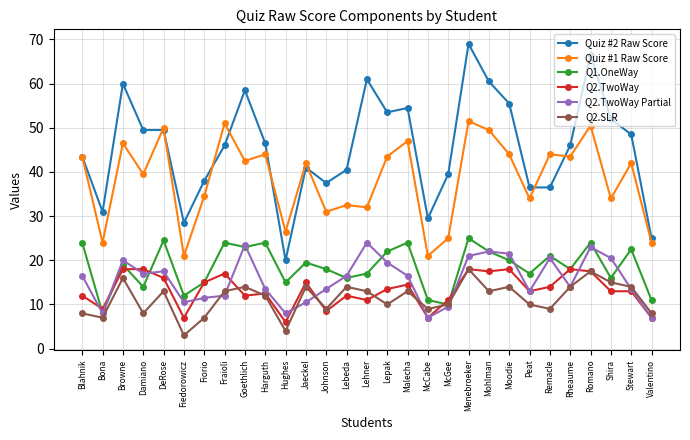

Reading right to left, what are all the values shown in this chart?

Quiz #2 Raw Score: Valentino=25.0	Stewart=48.5	Shira=52.0	Romano=66.5	Rheaume=46.0	Remacle=36.5	Peat=36.5	Moodie=55.5	Mohlman=60.5	Menebroeker=69.0	McGee=39.5	McCabe=29.5	Malecha=54.5	Lepak=53.5	Lehner=61.0	Lebeda=40.5	Johnson=37.5	Jaeckel=41.0	Hughes=20.0	Harguth=46.5	Goethlich=58.5	Fraioli=46.0	Fiorio=38.0	Fiedorowicz=28.5	DeRose=49.5	Damiano=49.5	Browne=60.0	Bona=31.0	Blahnik=43.5
Quiz #1 Raw Score: Valentino=24.0	Stewart=42.0	Shira=34.0	Romano=50.5	Rheaume=43.5	Remacle=44.0	Peat=34.0	Moodie=44.0	Mohlman=49.5	Menebroeker=51.5	McGee=25.0	McCabe=21.0	Malecha=47.0	Lepak=43.5	Lehner=32.0	Lebeda=32.5	Johnson=31.0	Jaeckel=42.0	Hughes=26.5	Harguth=44.0	Goethlich=42.5	Fraioli=51.0	Fiorio=34.5	Fiedorowicz=21.0	DeRose=50.0	Damiano=39.5	Browne=46.5	Bona=24.0	Blahnik=43.5
Q1.OneWay: Valentino=11.0	Stewart=22.5	Shira=16.0	Romano=24.0	Rheaume=18.0	Remacle=21.0	Peat=17.0	Moodie=20.0	Mohlman=22.0	Menebroeker=25.0	McGee=10.0	McCabe=11.0	Malecha=24.0	Lepak=22.0	Lehner=17.0	Lebeda=16.0	Johnson=18.0	Jaeckel=19.5	Hughes=15.0	Harguth=24.0	Goethlich=23.0	Fraioli=24.0	Fiorio=15.0	Fiedorowicz=12.0	DeRose=24.5	Damiano=14.0	Browne=19.0	Bona=8.0	Blahnik=24.0
Q2.TwoWay: Valentino=7.0	Stewart=13.0	Shira=13.0	Romano=17.5	Rheaume=18.0	Remacle=14.0	Peat=13.0	Moodie=18.0	Mohlman=17.5	Menebroeker=18.0	McGee=11.0	McCabe=7.0	Malecha=14.5	Lepak=13.5	Lehner=11.0	Lebeda=12.0	Johnson=8.5	Jaeckel=15.0	Hughes=6.0	Harguth=12.5	Goethlich=12.0	Fraioli=17.0	Fiorio=15.0	Fiedorowicz=7.0	DeRose=16.0	Damiano=18.0	Browne=18.0	Bona=9.0	Blahnik=12.0
Q2.TwoWay Partial: Valentino=7.0	Stewart=13.5	Shira=20.5	Romano=23.0	Rheaume=14.0	Remacle=20.5	Peat=13.0	Moodie=21.5	Mohlman=22.0	Menebroeker=21.0	McGee=9.5	McCabe=7.0	Malecha=16.5	Lepak=19.5	Lehner=24.0	Lebeda=16.5	Johnson=13.5	Jaeckel=10.5	Hughes=8.0	Harguth=13.5	Goethlich=23.5	Fraioli=12.0	Fiorio=11.5	Fiedorowicz=10.5	DeRose=17.5	Damiano=17.0	Browne=20.0	Bona=8.0	Blahnik=16.5
Q2.SLR: Valentino=8.0	Stewart=14.0	Shira=15.0	Romano=17.5	Rheaume=14.0	Remacle=9.0	Peat=10.0	Moodie=14.0	Mohlman=13.0	Menebroeker=18.0	McGee=10.0	McCabe=9.0	Malecha=13.0	Lepak=10.0	Lehner=13.0	Lebeda=14.0	Johnson=9.0	Jaeckel=14.0	Hughes=4.0	Harguth=12.0	Goethlich=14.0	Fraioli=13.0	Fiorio=7.0	Fiedorowicz=3.0	DeRose=13.0	Damiano=8.0	Browne=16.0	Bona=7.0	Blahnik=8.0